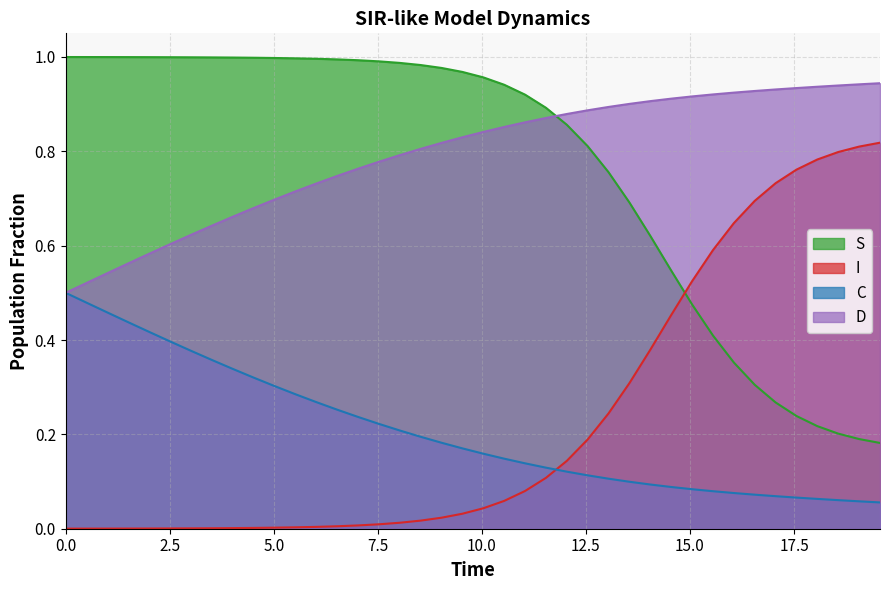

What is the difference between the maximum and minimum values in the I series?

0.8